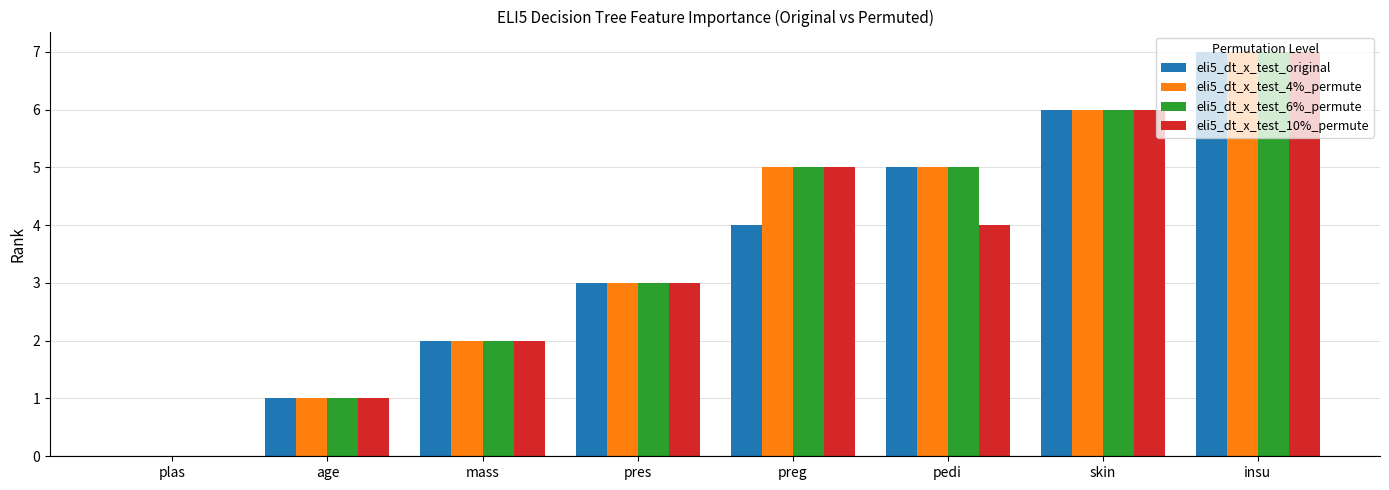

At which label is eli5_dt_x_test_10%_permute closest to 3?

pres